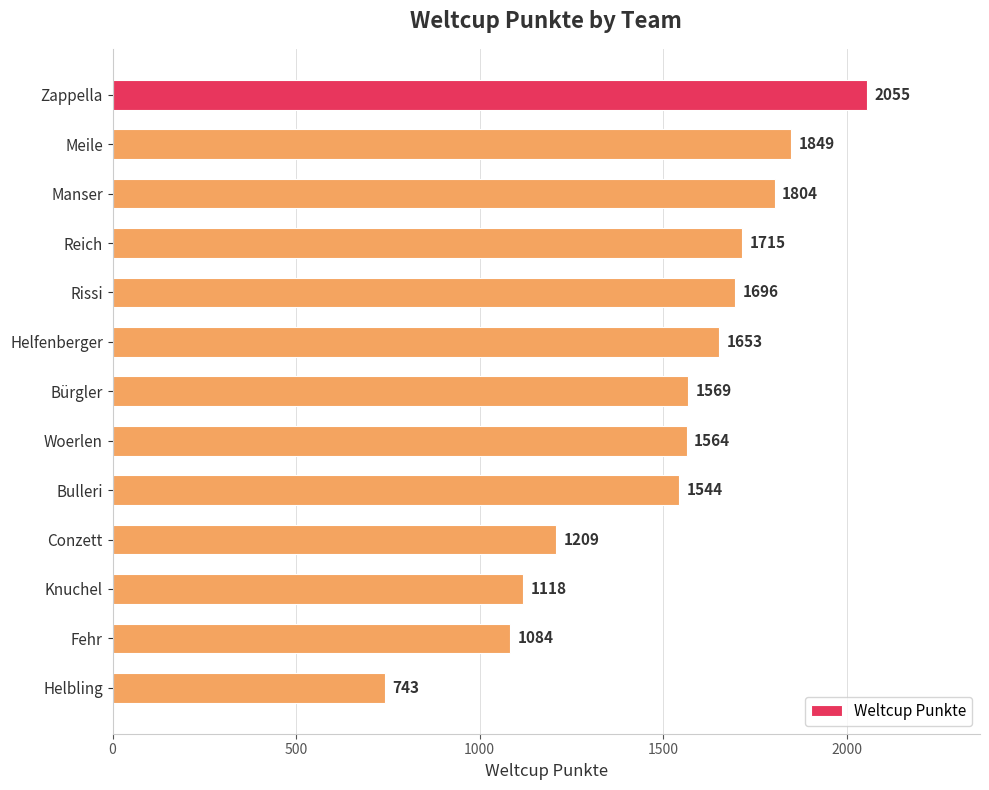

Rank the categories by value from highest to lowest.

Zappella, Meile, Manser, Reich, Rissi, Helfenberger, Bürgler, Woerlen, Bulleri, Conzett, Knuchel, Fehr, Helbling